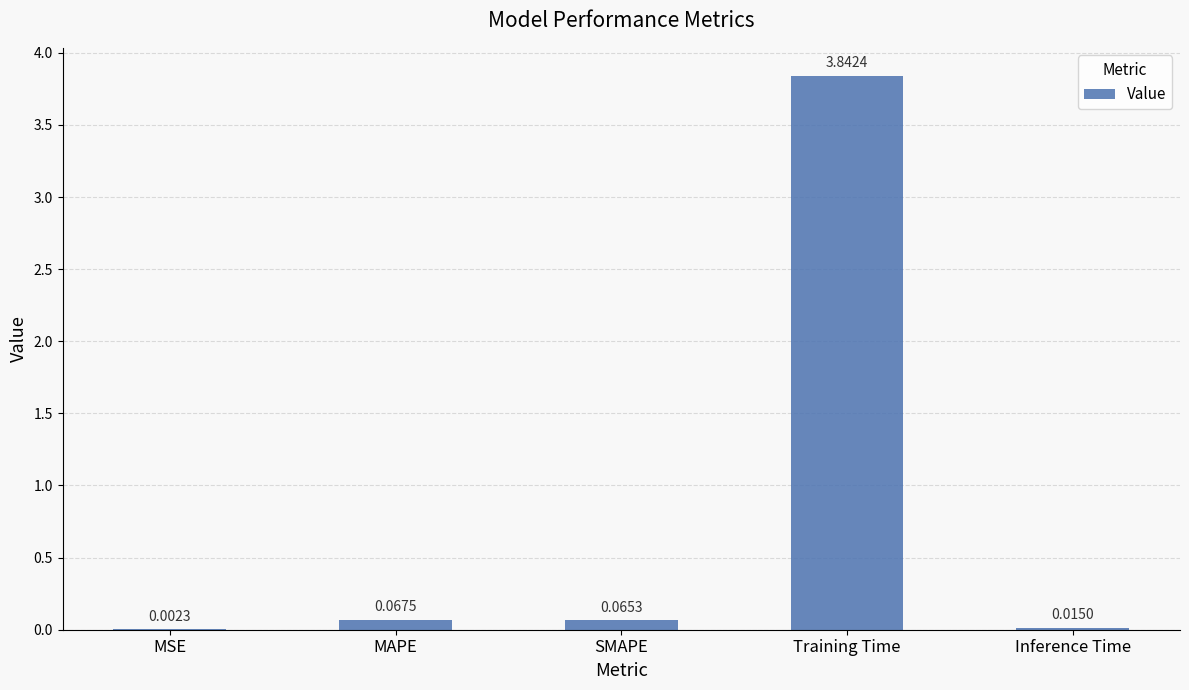

How many categories are shown in the chart?

5